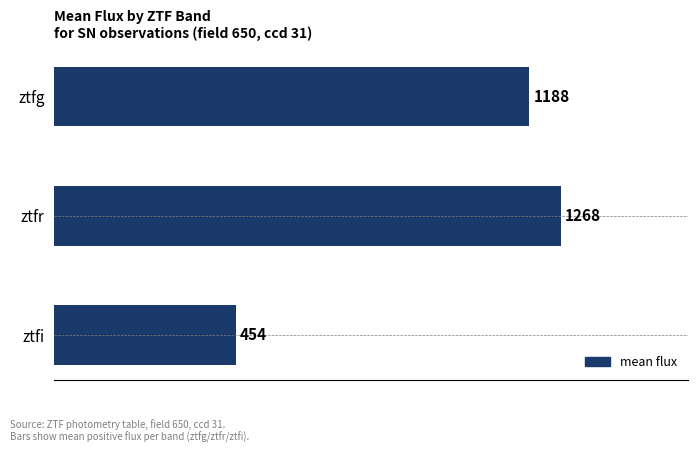

Which category has the lowest value across all series?

ztfi